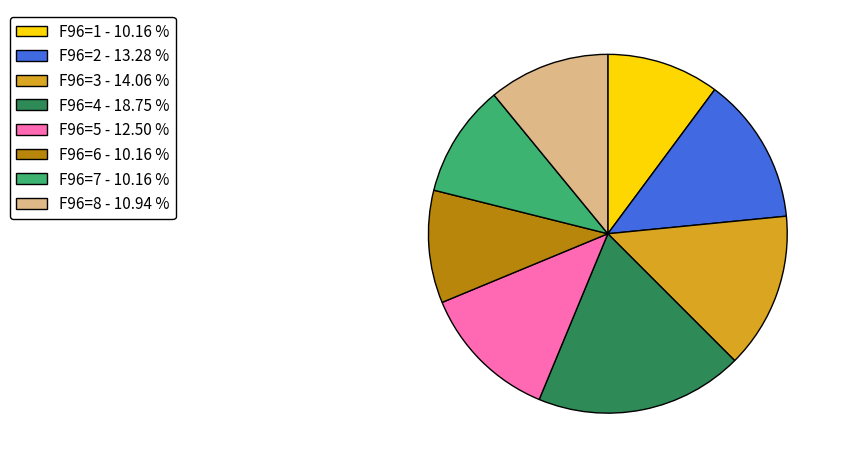

Does F96=8 - 10.94 % represent more than half of the total?

No